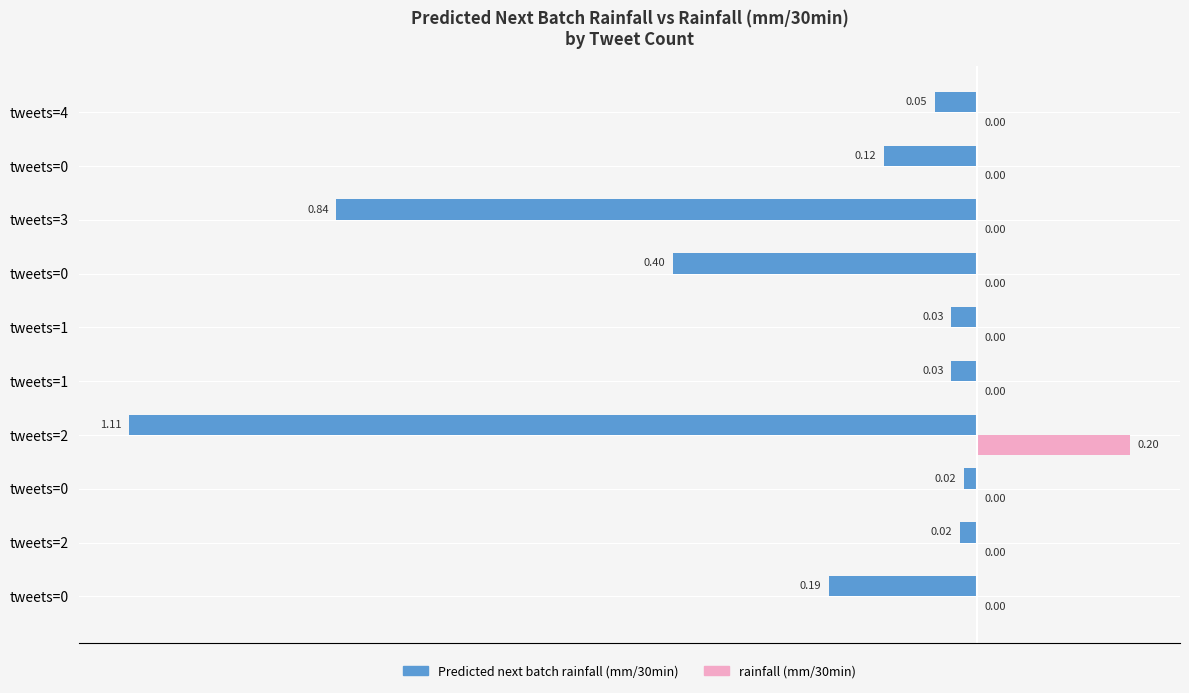

Count the number of data series in this chart.

2